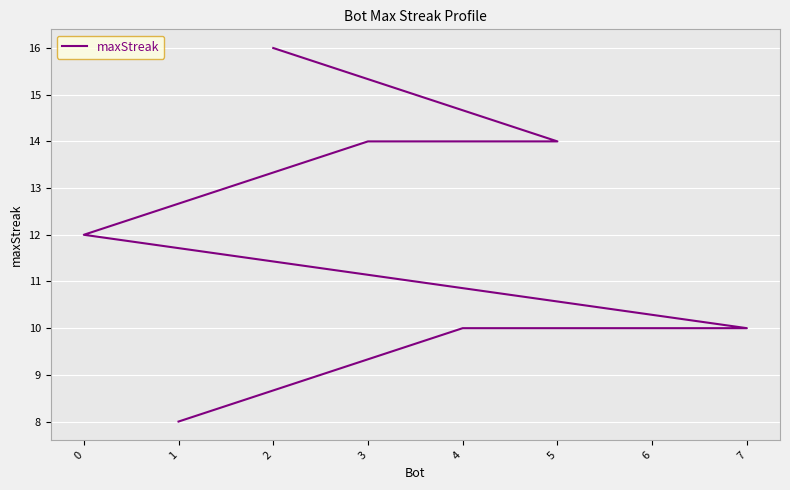

How many data points are less than 12?

4